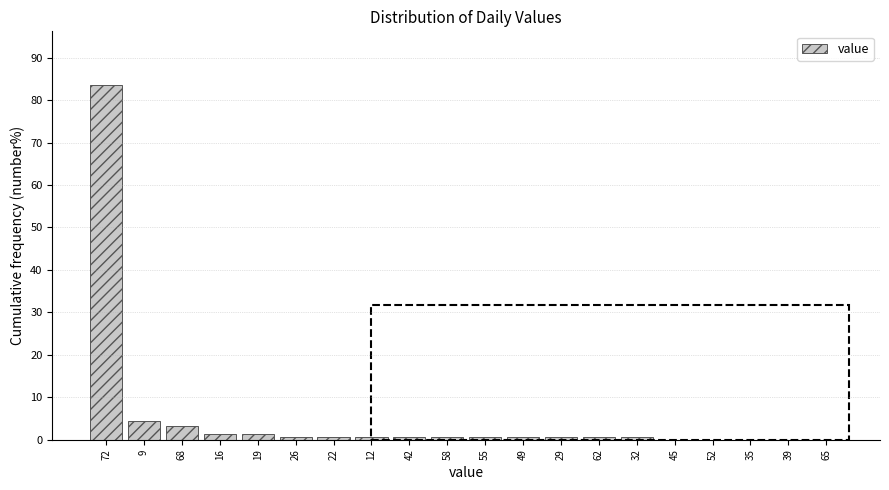

Reading left to right, transcribe all the data shown in this chart.

72=83.6	9=4.4	68=3.1	16=1.3	19=1.3	26=0.6	22=0.6	12=0.6	42=0.6	58=0.6	55=0.6	49=0.6	29=0.6	62=0.6	32=0.6	45=0.0	52=0.0	35=0.0	39=0.0	65=0.0